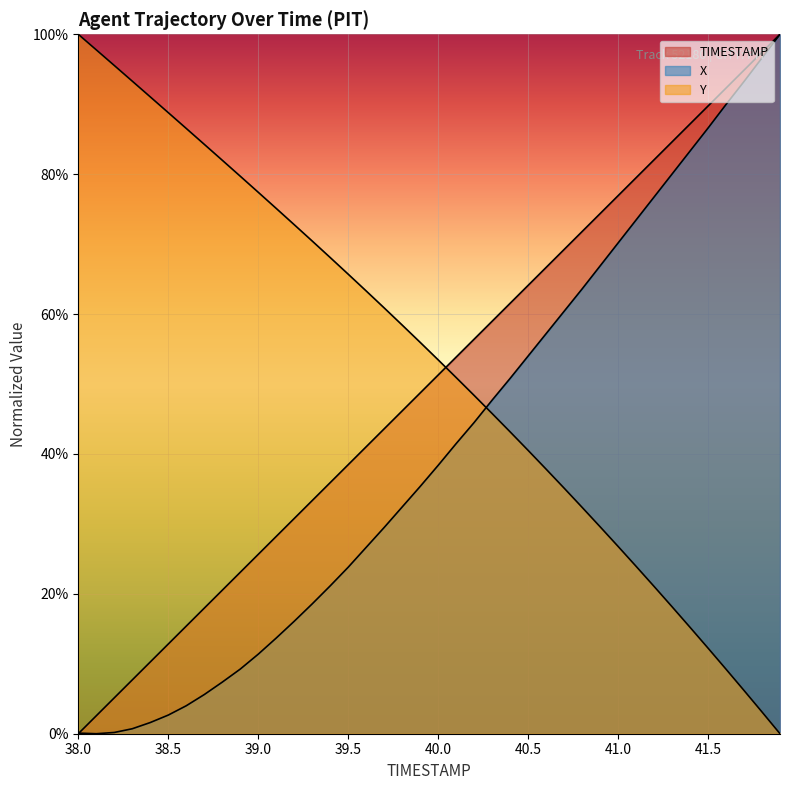

What is the highest value of the X series?

100.0